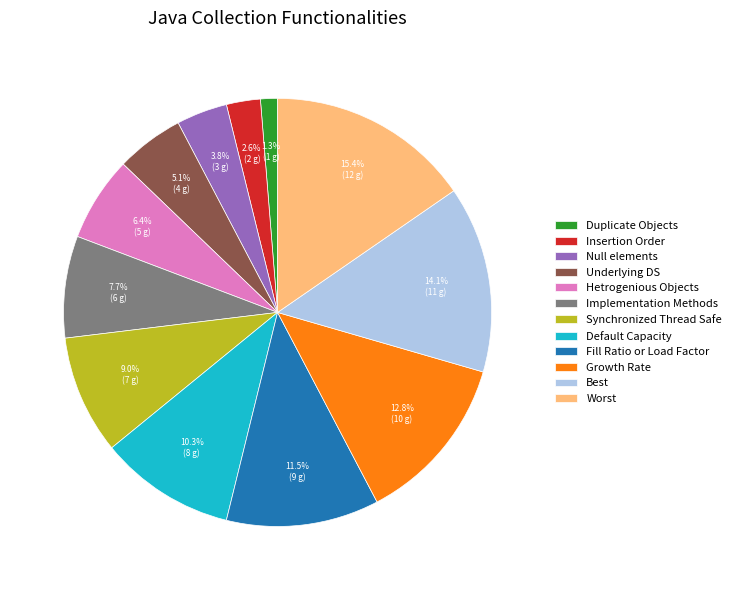

To the nearest percent, what portion does Worst represent?

15%